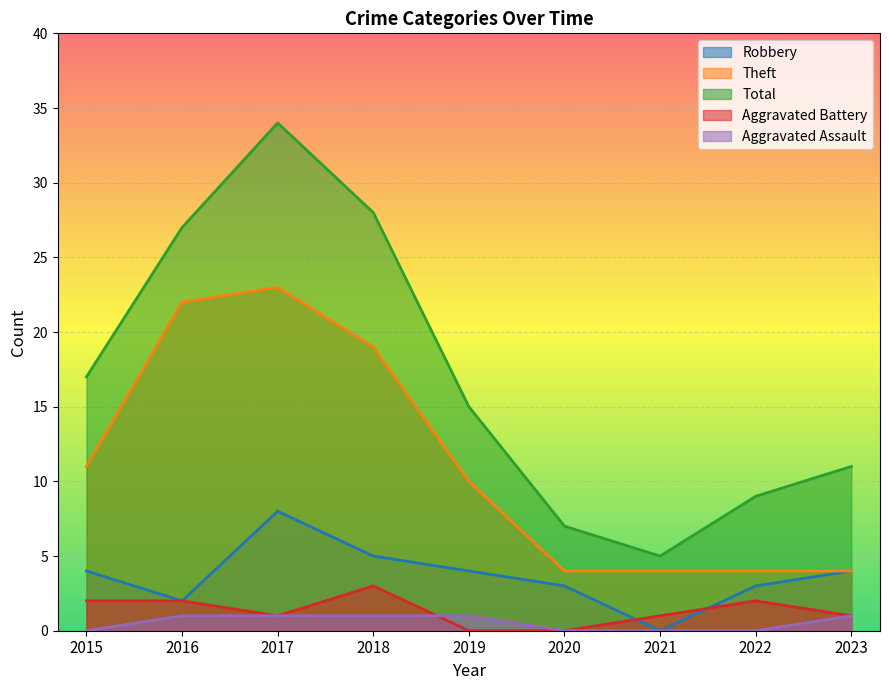

Which has a higher value, 2019 or 2023?

2019